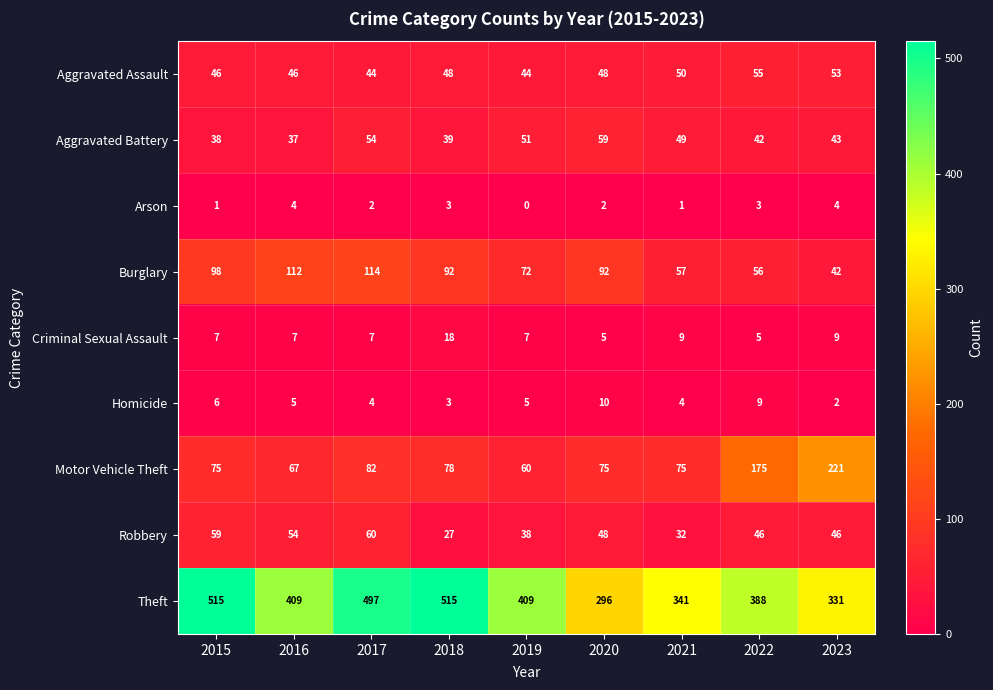

At which category is the sum across all series the highest?

2017